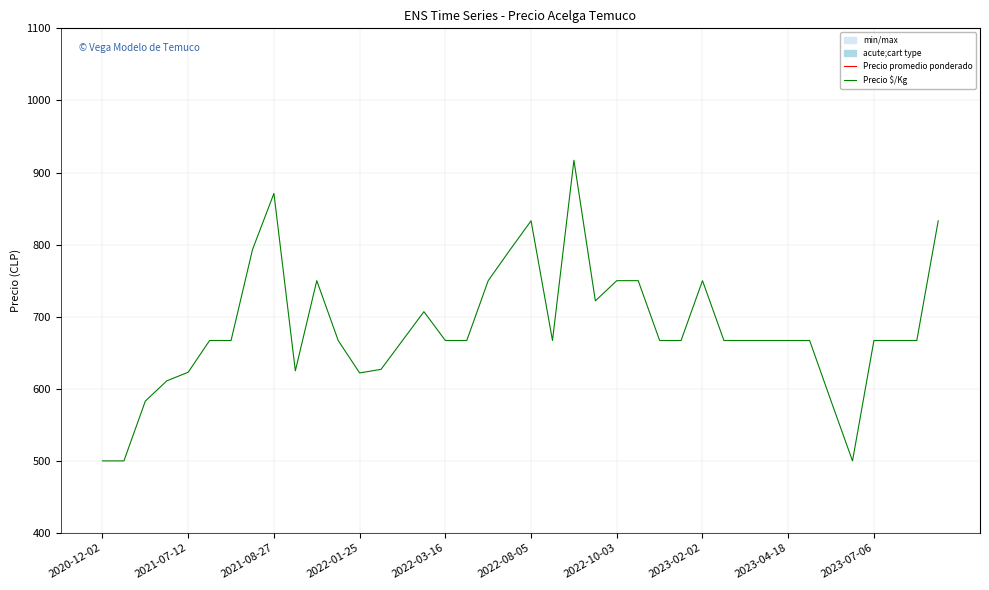

Which has a higher value, 38 or 32?

38